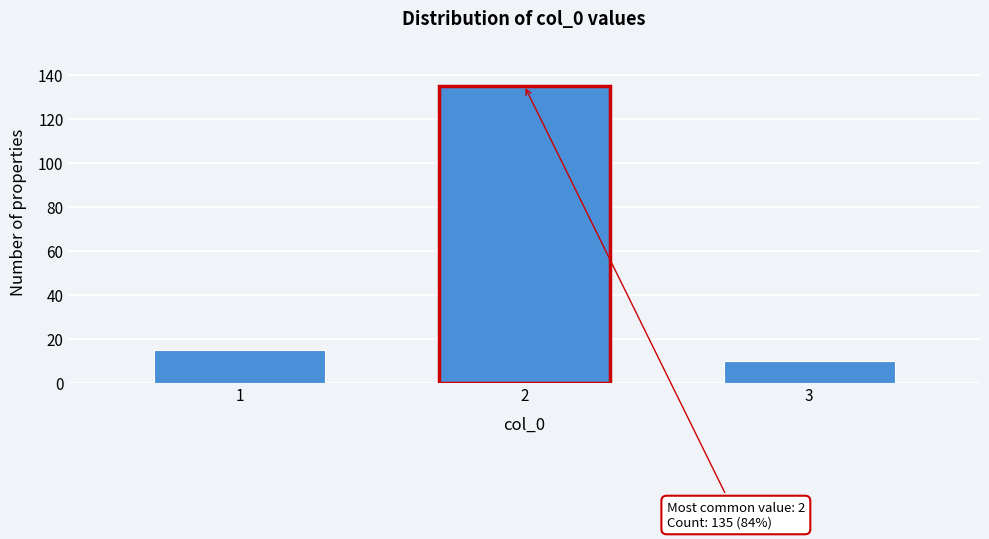

Reading left to right, list all the values displayed in this chart.

1=15	2=135	3=10